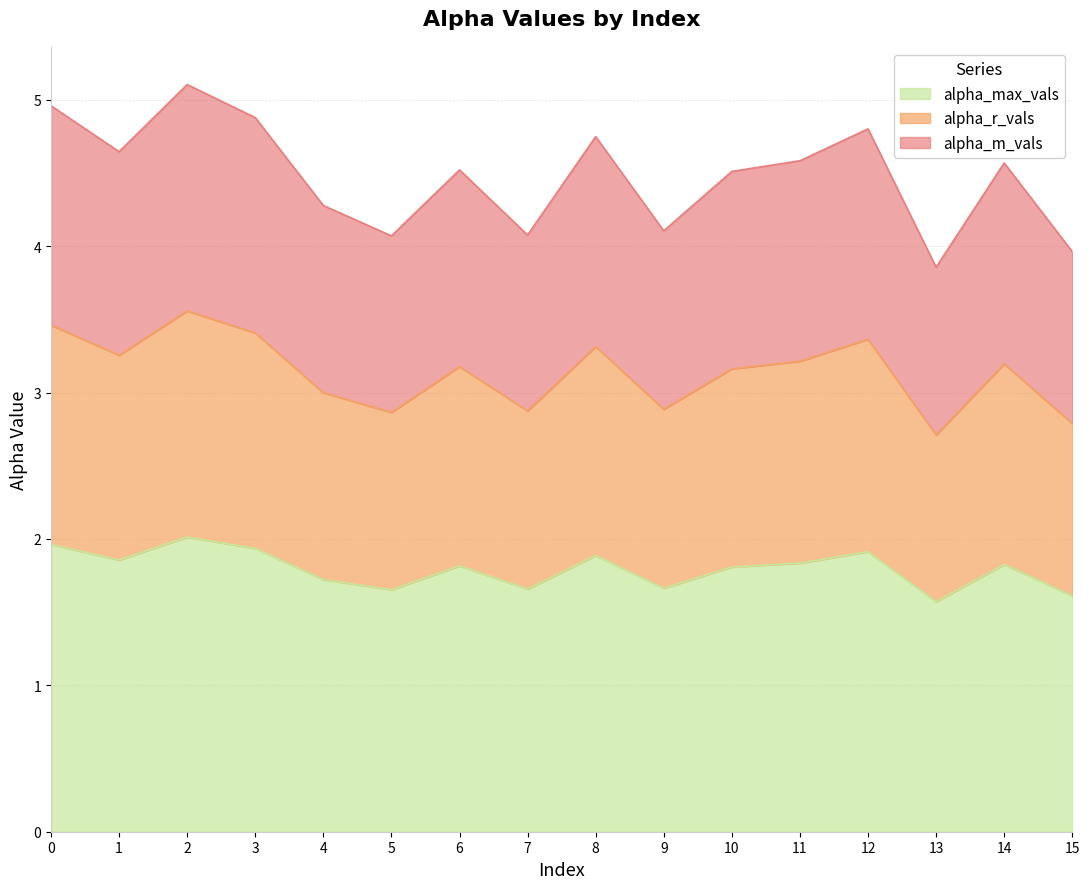

Rank the series at 12 from highest to lowest value.

alpha_m_vals, alpha_r_vals, alpha_max_vals